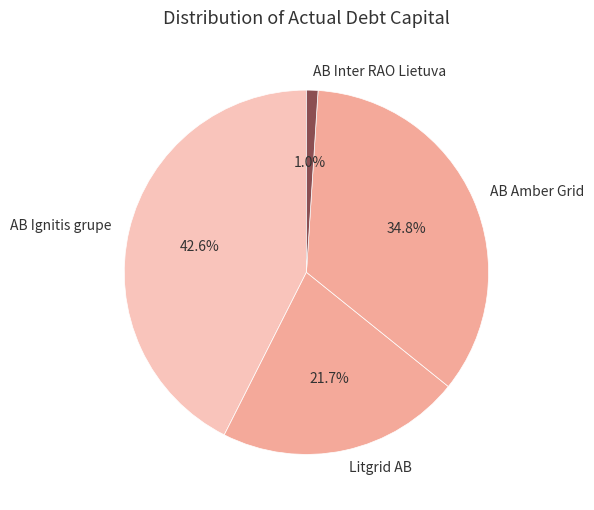

True or false: AB Inter RAO Lietuva accounts for 8% of the total.

False